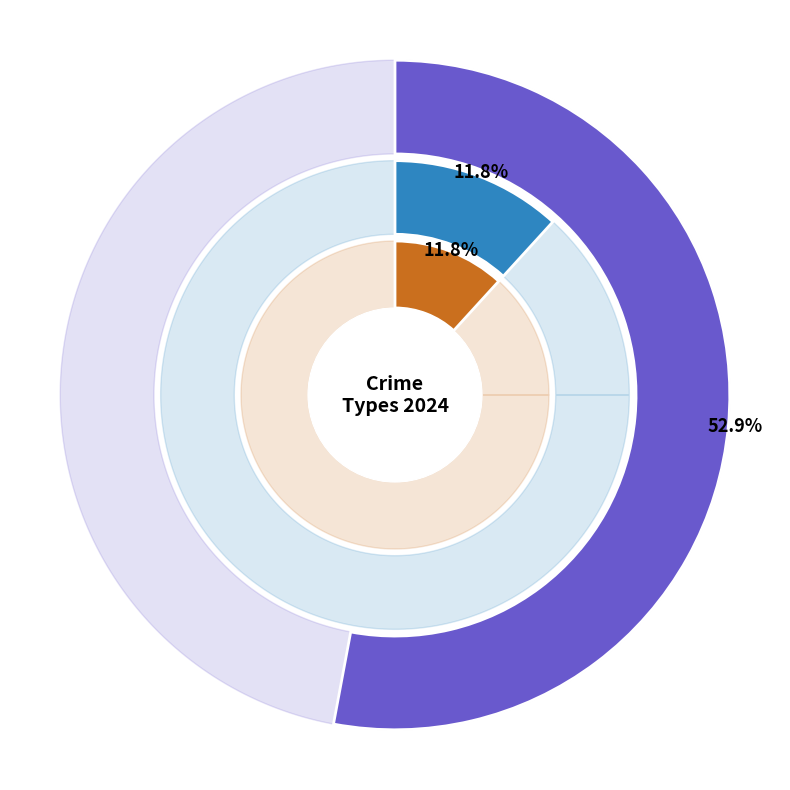

Is there any slice that represents more than half of the pie?

Yes